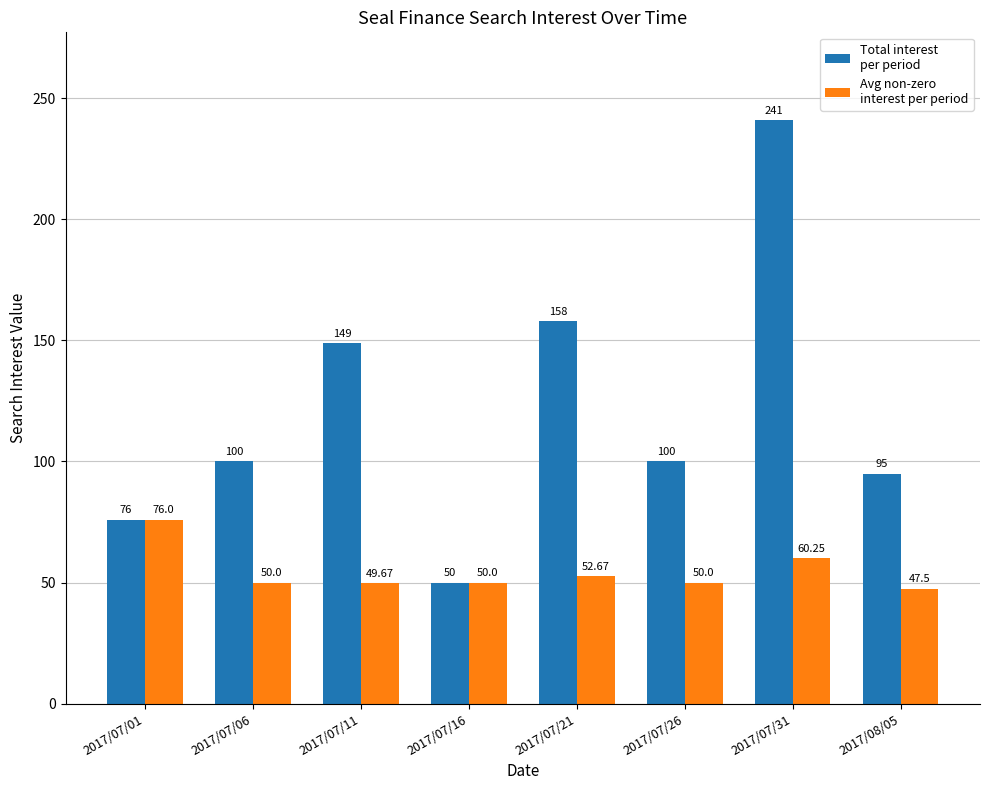

At which category is the sum across all series the highest?

2017/07/31